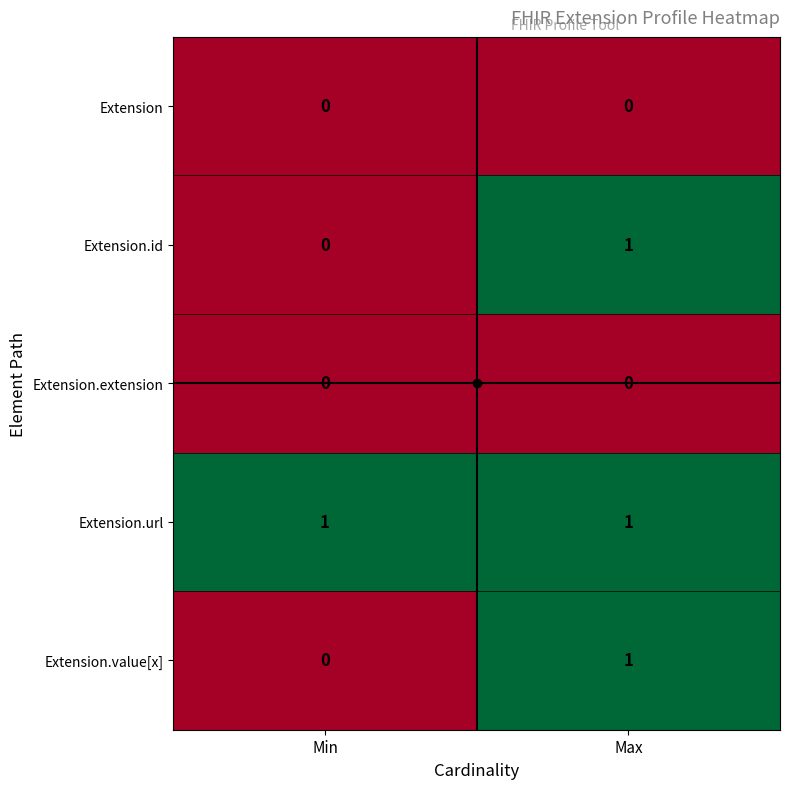

Which category has the lowest value in the Extension.value[x] series?

Min